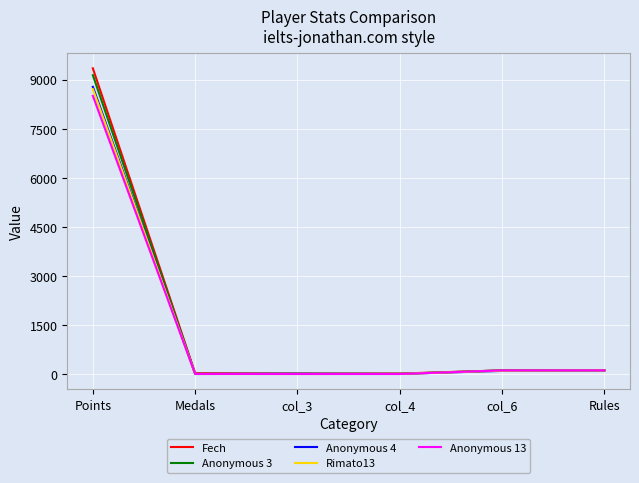

What is the total value across all series at Points?

44505